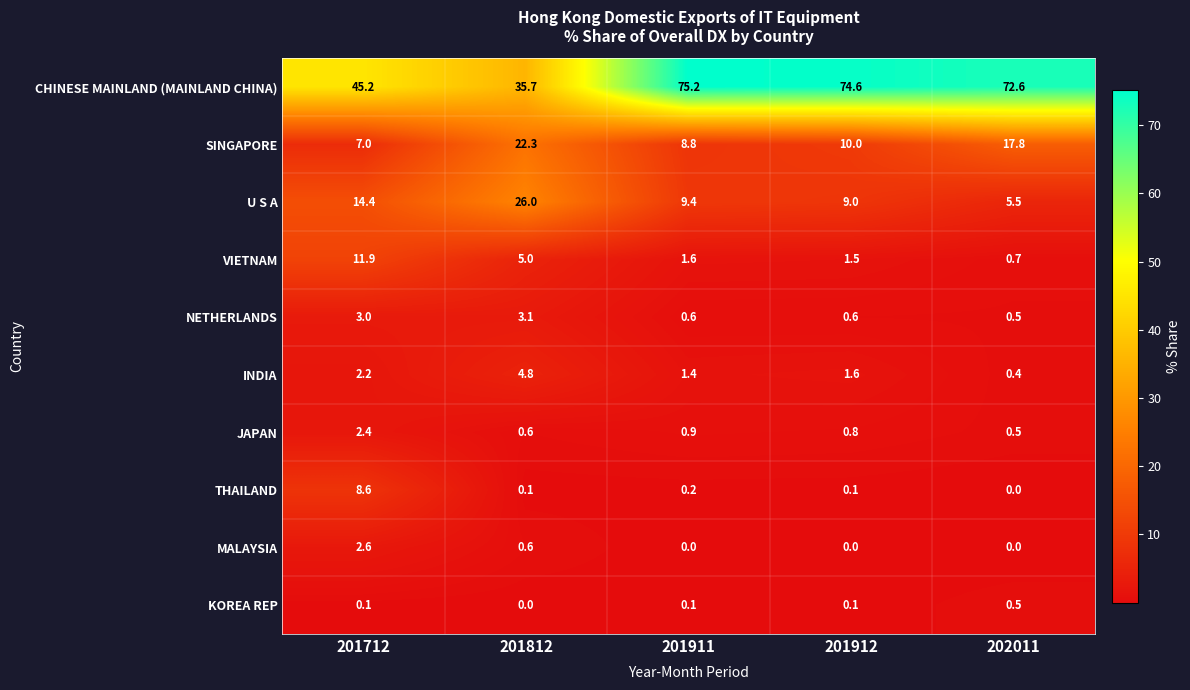

The VIETNAM series shows 2.5 at 201911. True or false?

False